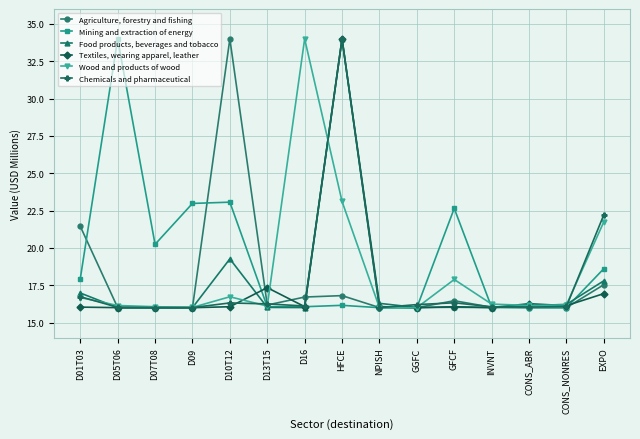

Between GGFC and EXPO, which series saw the biggest shift?

Chemicals and pharmaceutical